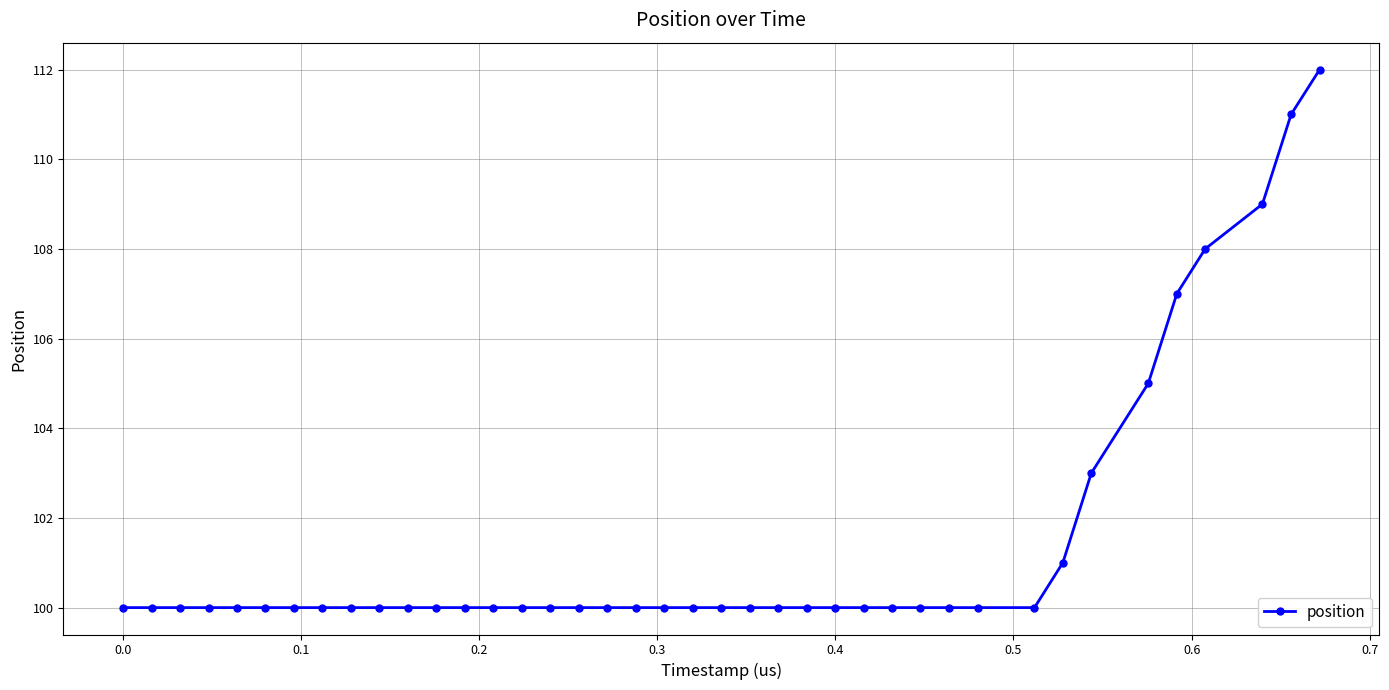

Reading left to right, what are all the values shown in this chart?

100	100	100	100	100	100	100	100	100	100	100	100	100	100	100	100	100	100	100	100	100	100	100	100	100	100	100	100	100	100	100	100	101	103	105	107	108	109	111	112